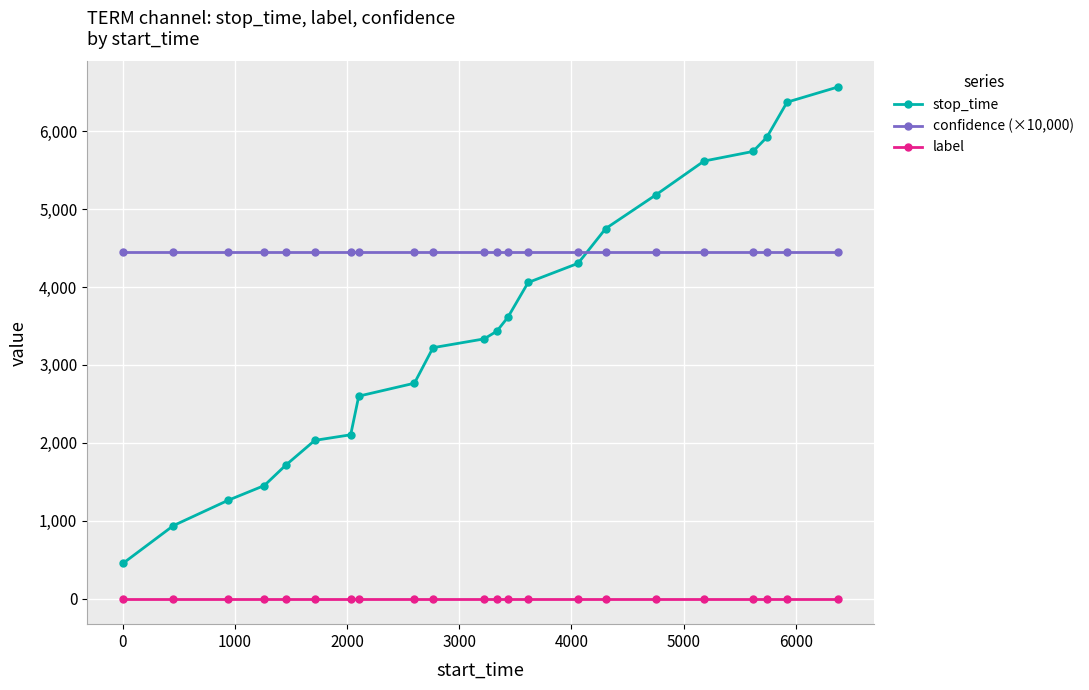

Which series has the largest total across all categories?

confidence (×10,000)